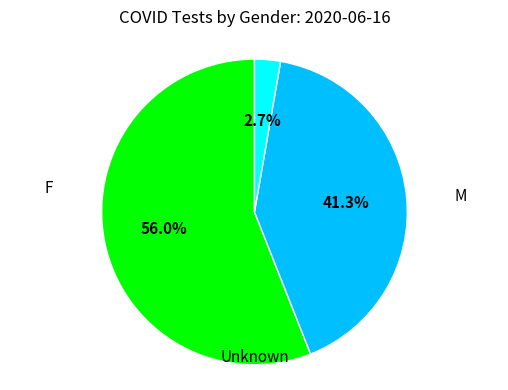

Is there a majority slice in this chart?

Yes